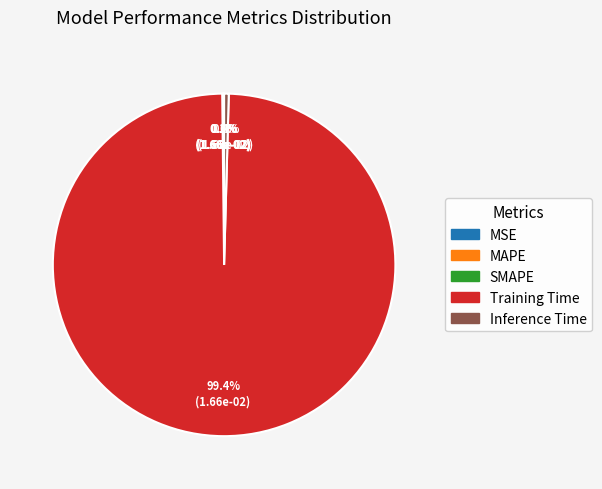

Which slice is the largest?

Training Time